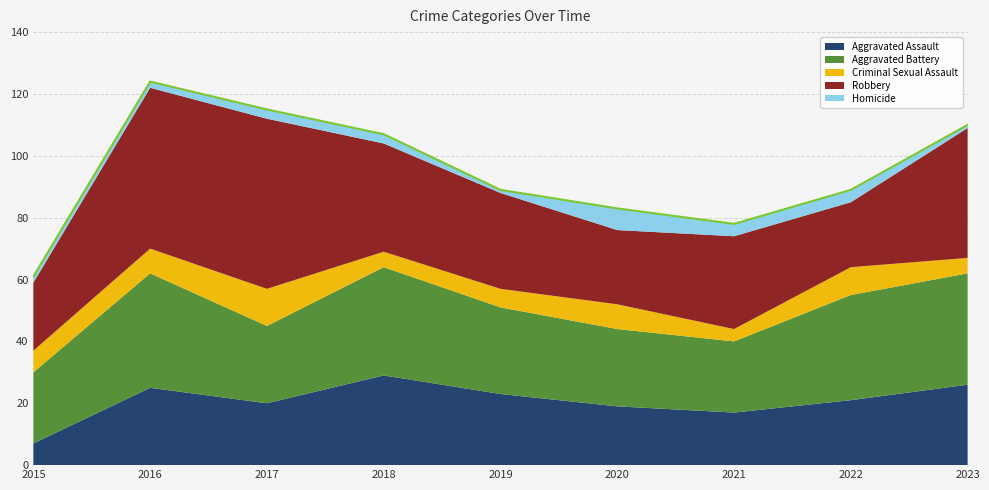

What is the maximum value shown in the chart?

55